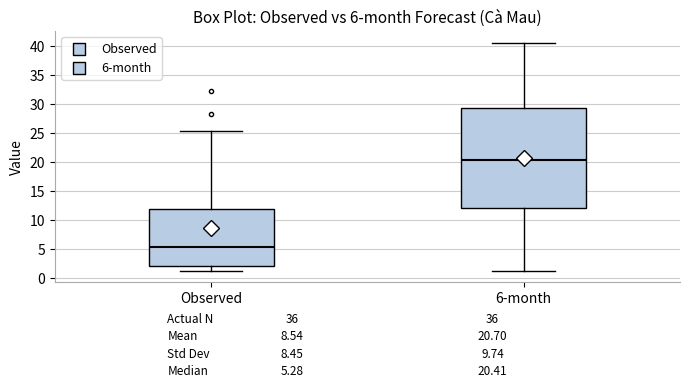

Which box is the tallest, from its lower edge to its upper edge?

6-month